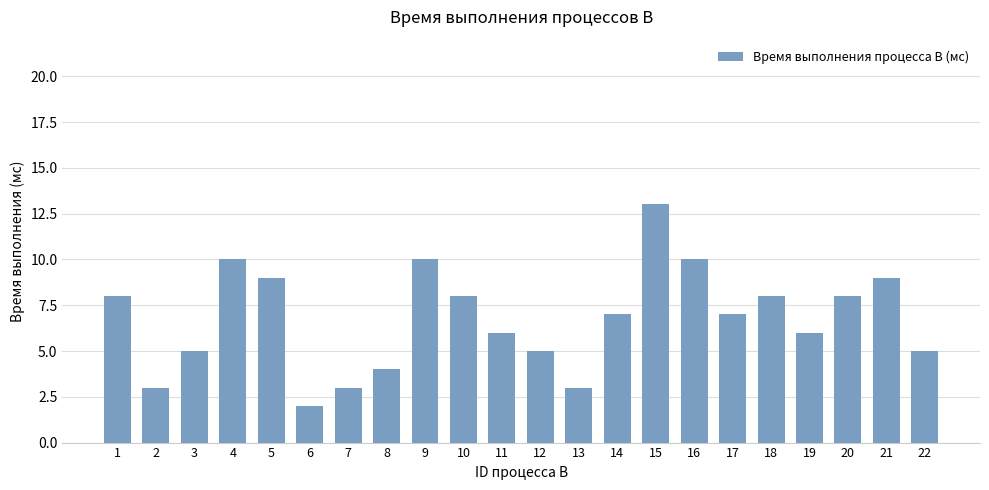

What is the difference between the maximum and minimum values?

11